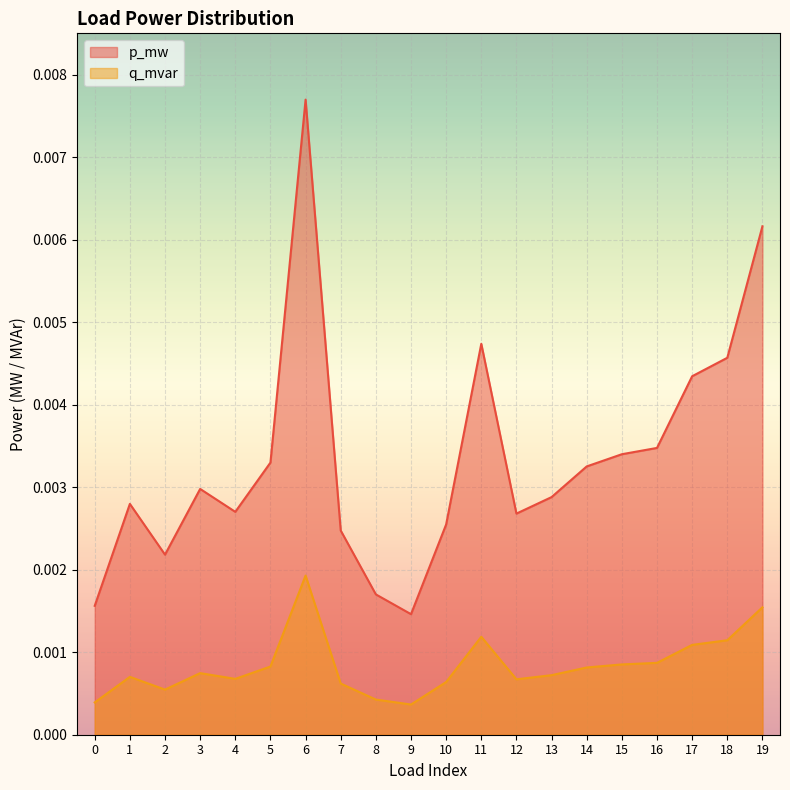

At which label does q_mvar reach its peak?

6